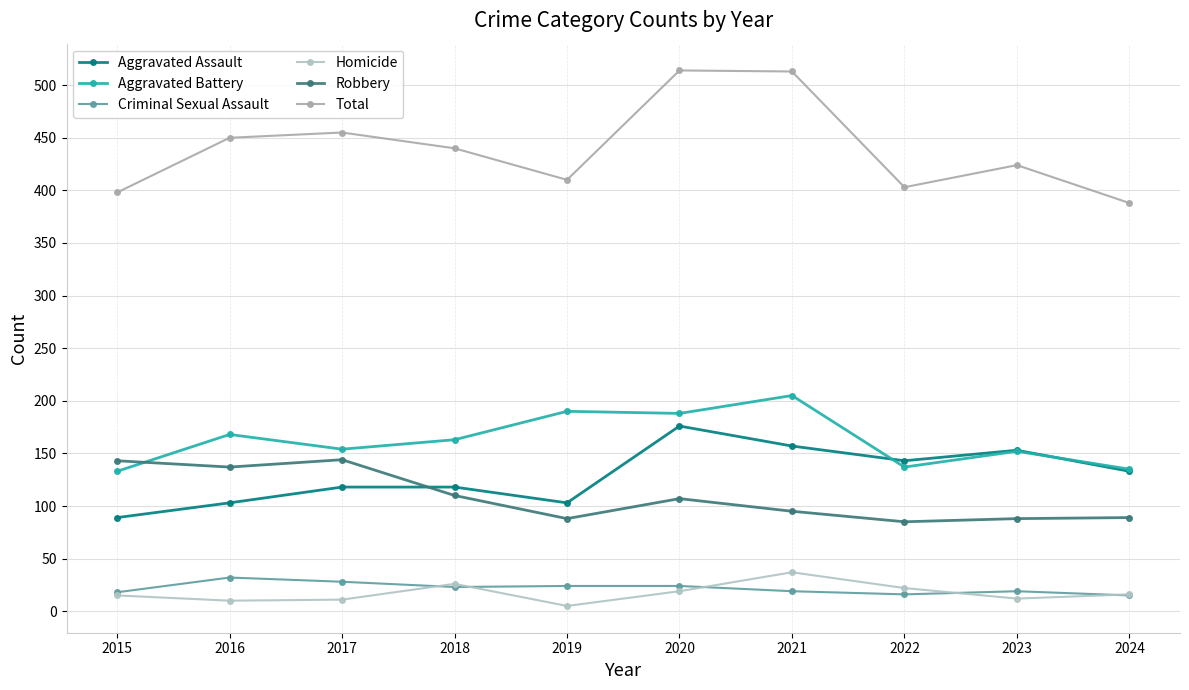

What is the difference between the second highest and second lowest values in the Homicide series?

16